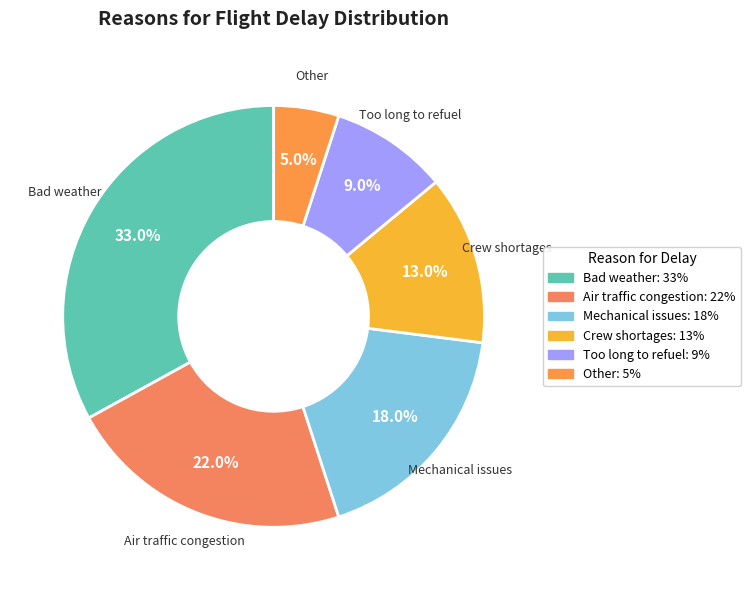

To the nearest percent, what is the difference between the Mechanical issues and Air traffic congestion slice percentages?

4%